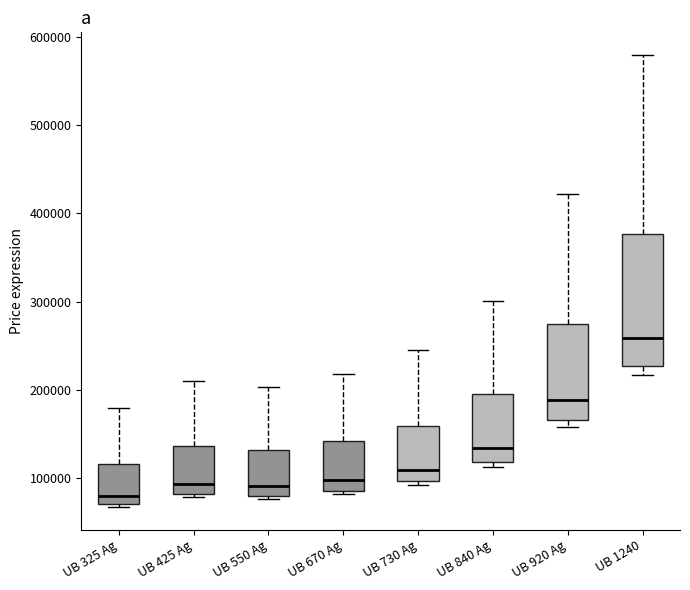

Reading left to right, read every box against the y-axis: the position of its median line, the range the box covers, and the ends of its whiskers. The values are not printed on the chart, so give them approximately, as read against the axis.

UB 325 Ag: median 80000, box 70000 to 120000, whiskers 70000 (just below the box's lower edge) to 180000
UB 425 Ag: median 90000, box 80000 to 140000, whiskers 80000 (just below the box's lower edge) to 210000
UB 550 Ag: median 90000, box 80000 to 130000, whiskers 80000 (just below the box's lower edge) to 200000
UB 670 Ag: median 100000, box 90000 to 140000, whiskers 80000 to 220000
UB 730 Ag: median 110000, box 100000 to 160000, whiskers 90000 to 250000
UB 840 Ag: median 130000, box 120000 to 200000, whiskers 110000 to 300000
UB 920 Ag: median 190000, box 170000 to 270000, whiskers 160000 to 420000
UB 1240: median 260000, box 230000 to 380000, whiskers 220000 to 580000